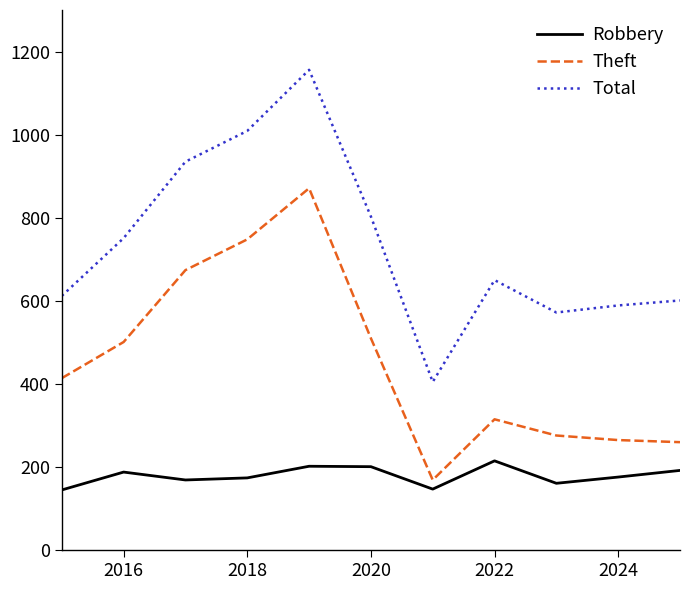

Which series has the widest spread of values?

Total